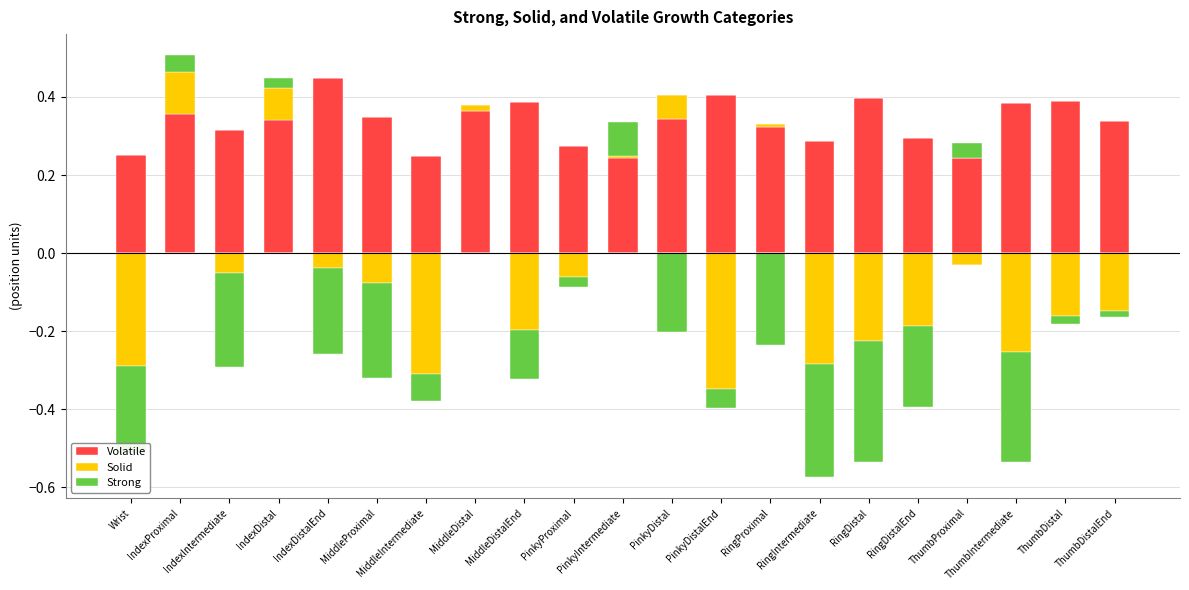

What is the maximum value shown in the chart?

0.4